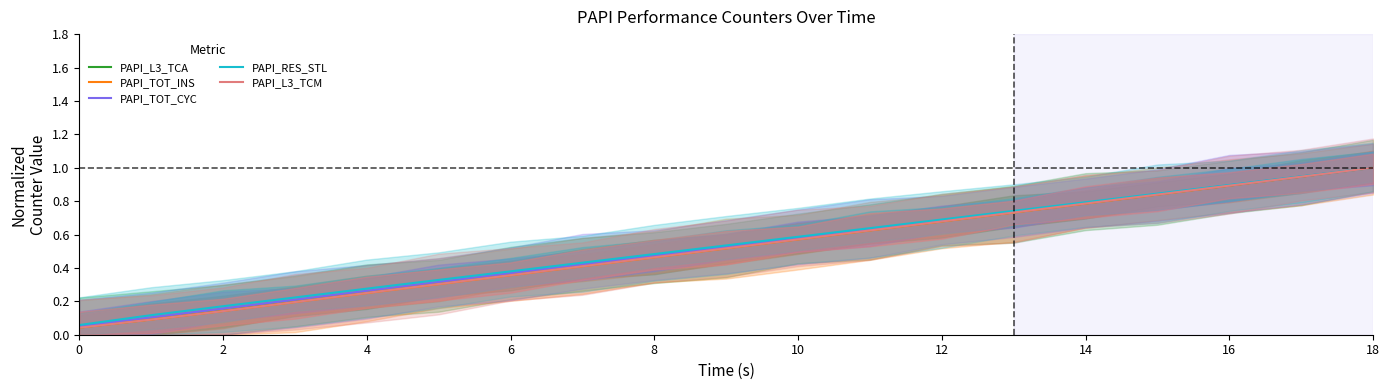

Rank the series by their maximum value, from lowest to highest.

PAPI_L3_TCA, PAPI_TOT_INS, PAPI_TOT_CYC, PAPI_RES_STL, PAPI_L3_TCM